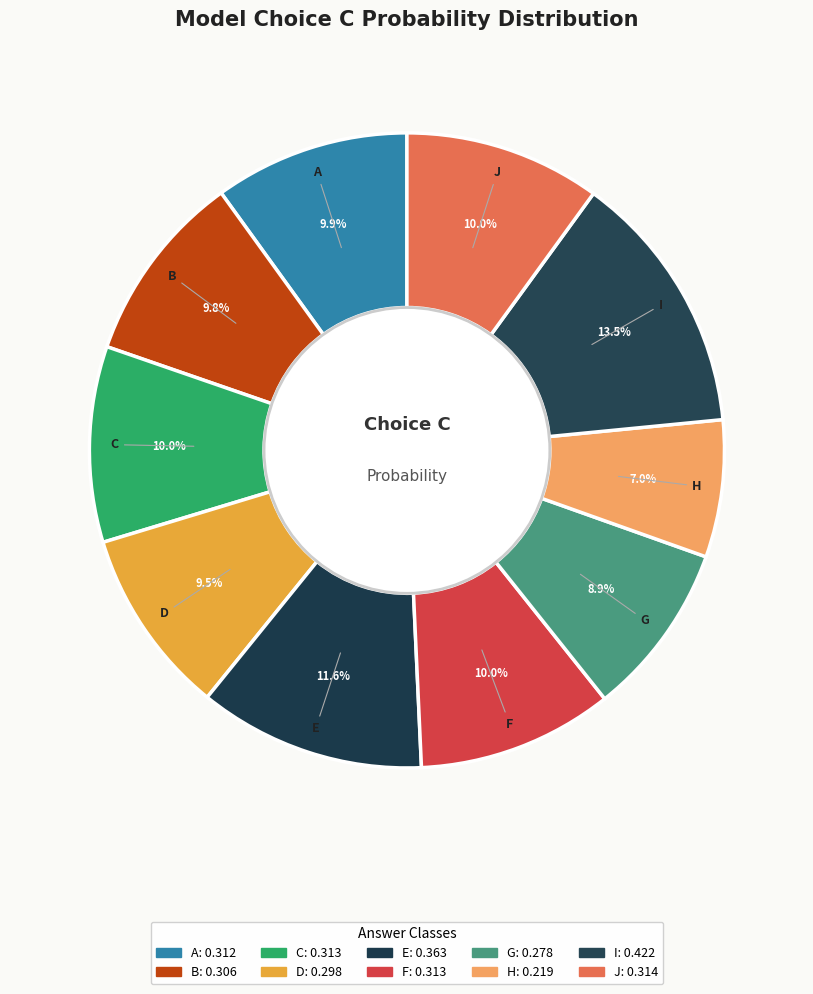

To the nearest percent, what is the difference between the largest and smallest slice percentages?

6%